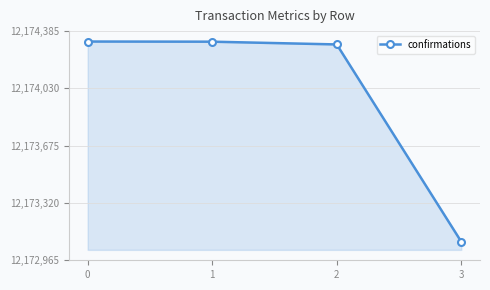

The chart shows a value of 15988761 at 1. True or false?

False